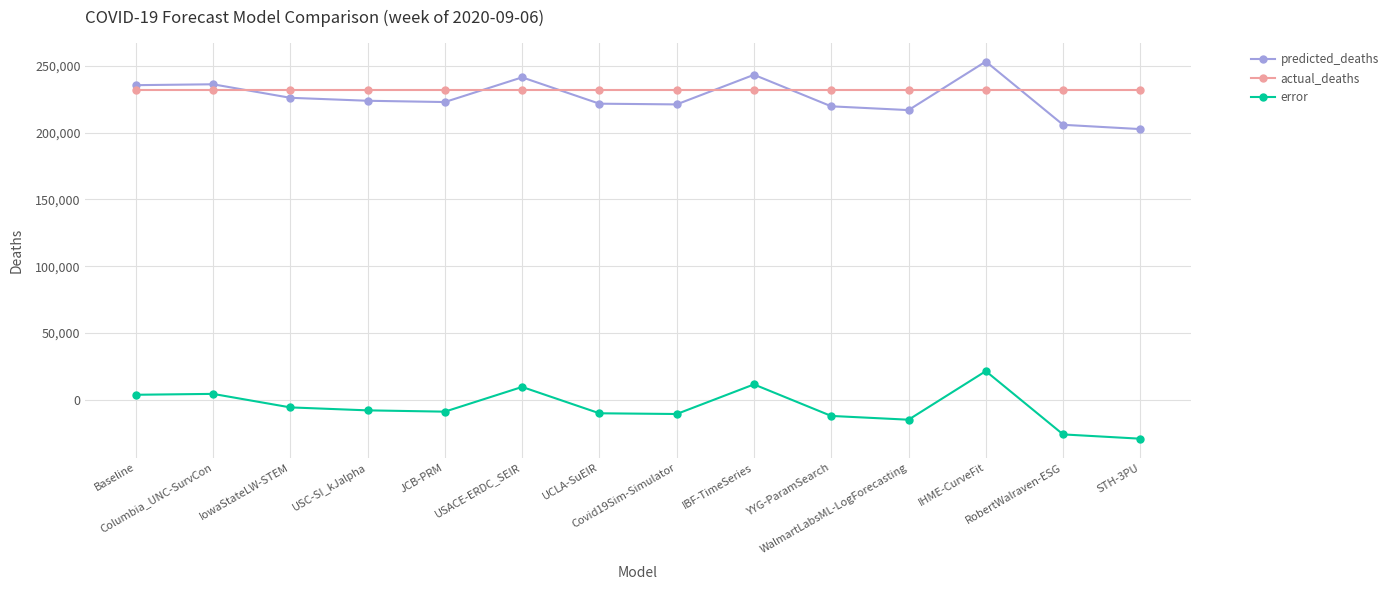

What is the average value of the actual_deaths series?

231633.0